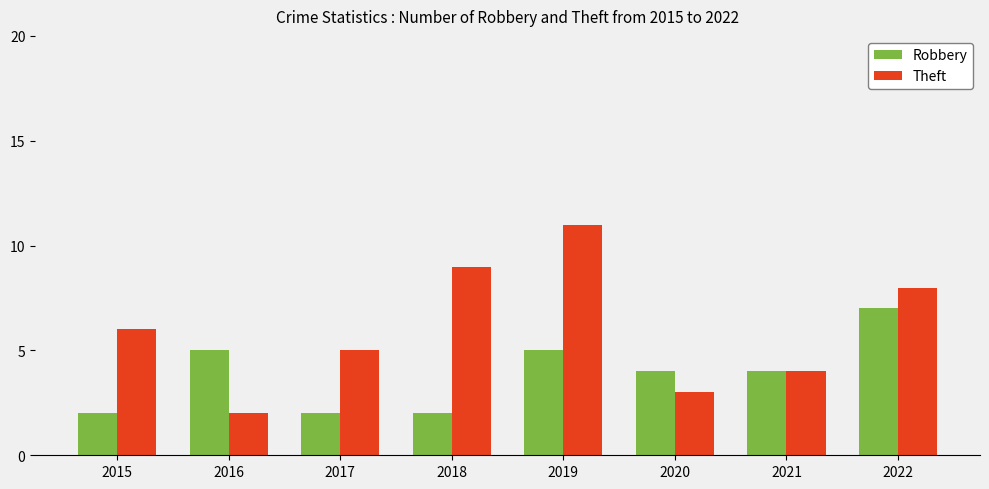

What is the lowest value of the Theft series?

2